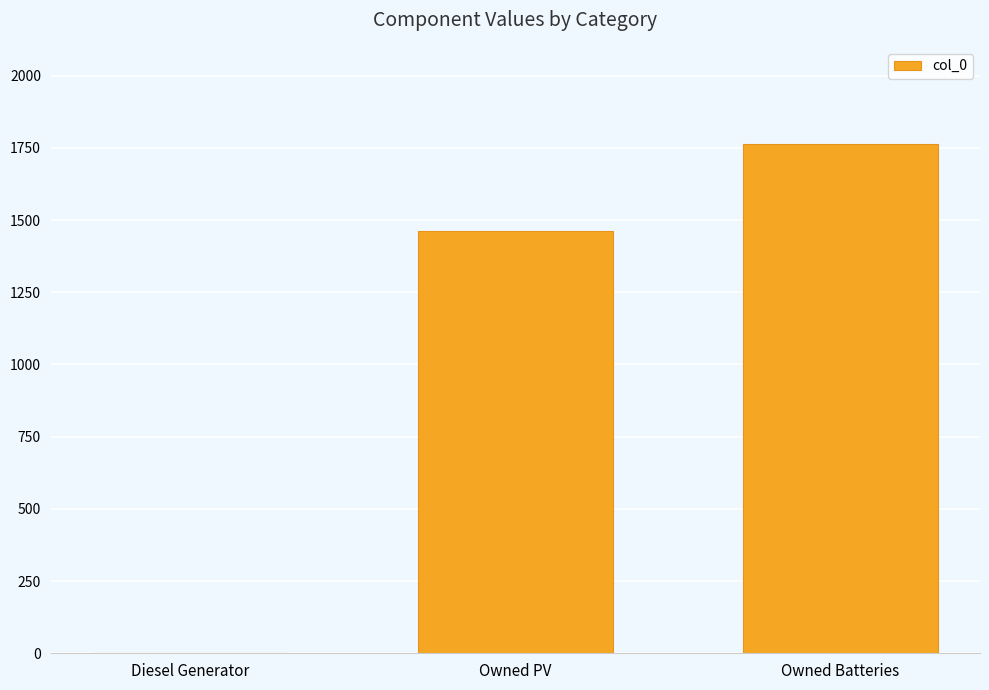

What is the change in value from Diesel Generator to Owned PV?

+1461